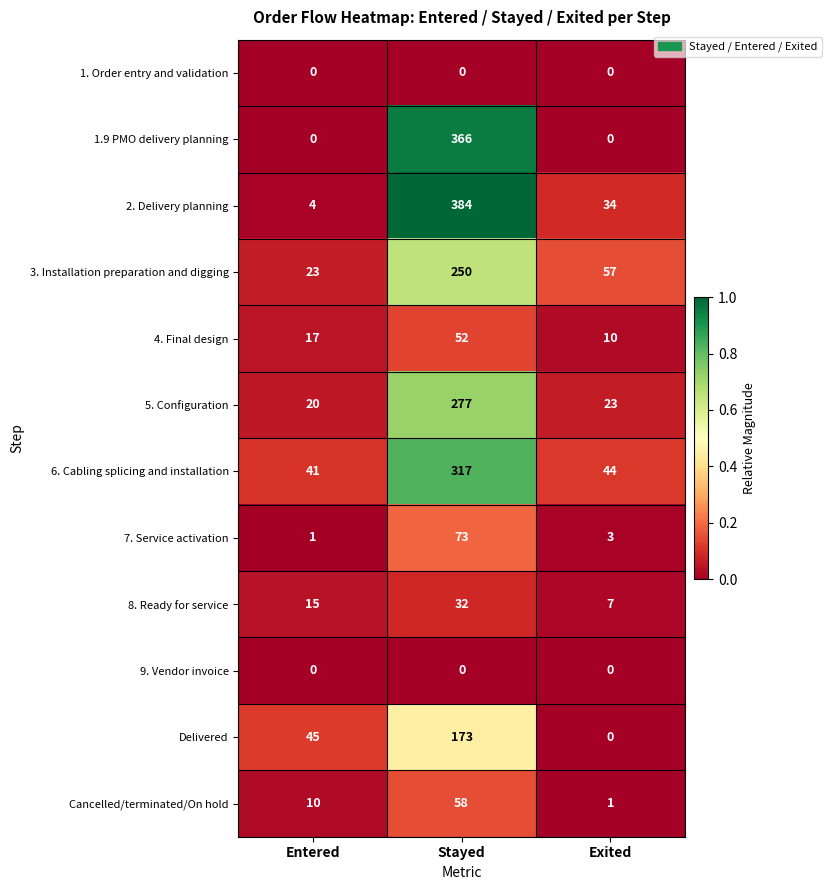

The value of 2. Delivery planning at Exited is 23. True or false?

False